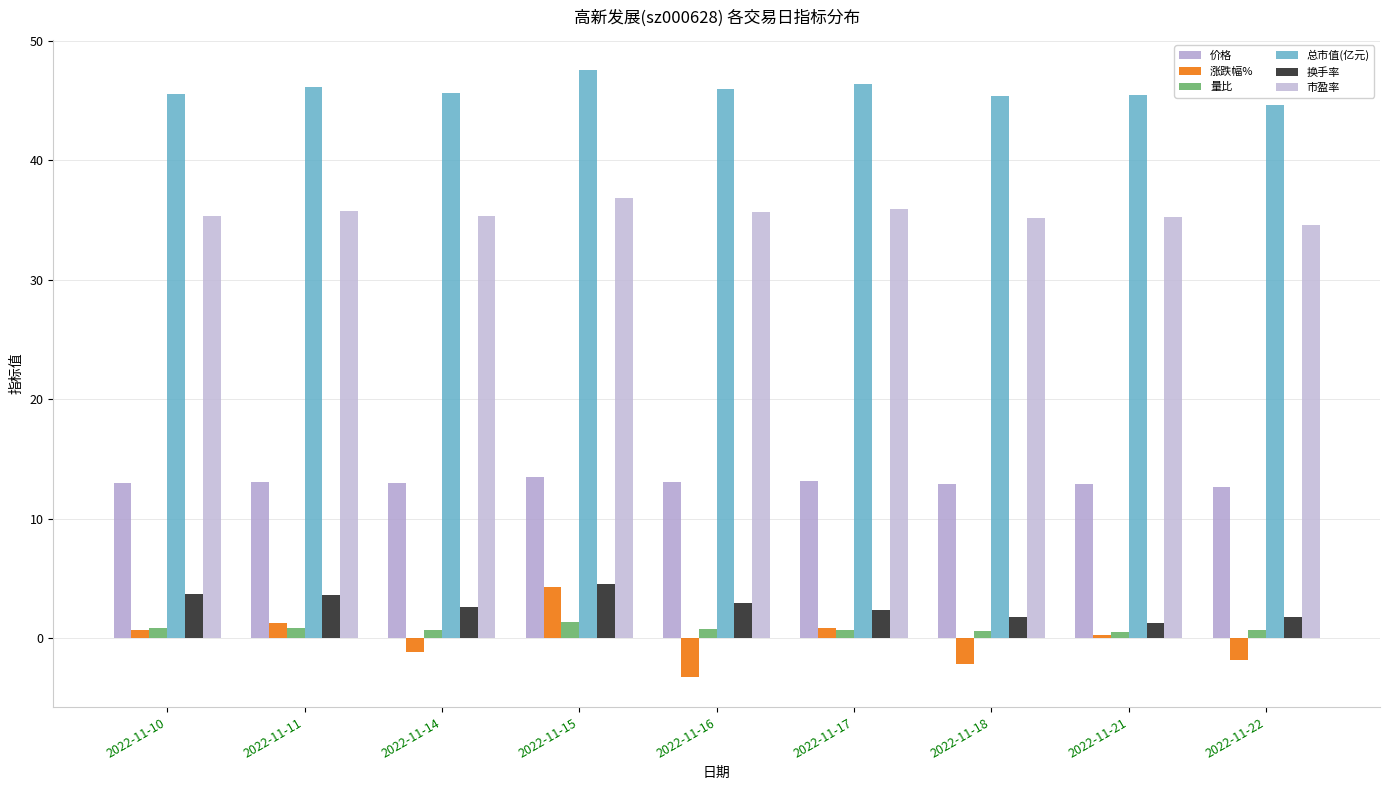

Does the chart contain stacked bars?

No